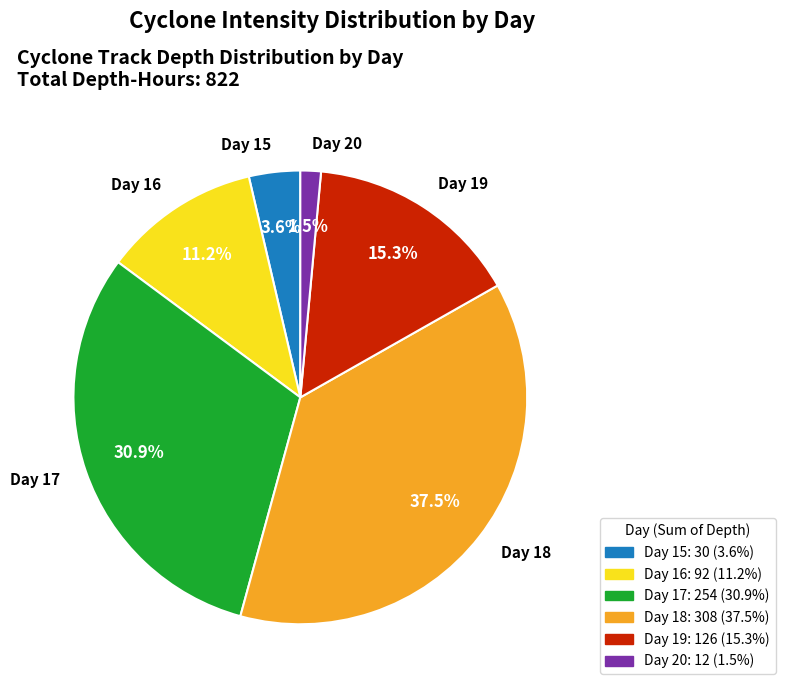

How many slices are in this pie chart?

6